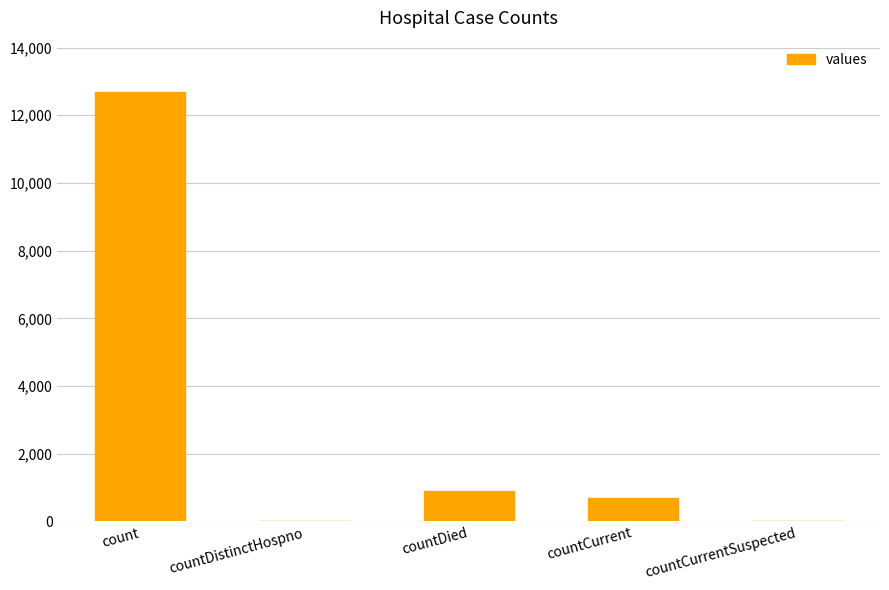

How many categories are shown in the chart?

5